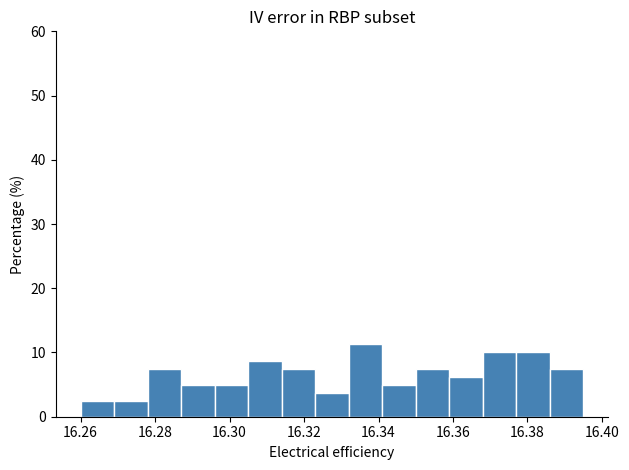

Reading left to right, list every bar in this chart as the range it spans on the x-axis followed by its height. Neither the bar edges nor the heights are printed on the chart, so give them approximately, as read against the axes.

16.260 to 16.269: 3
16.269 to 16.278: 3
16.278 to 16.287: 8
16.287 to 16.296: 5
16.296 to 16.305: 5
16.305 to 16.314: 9
16.314 to 16.323: 8
16.323 to 16.332: 4
16.332 to 16.341: 11
16.341 to 16.350: 5
16.350 to 16.359: 8
16.359 to 16.368: 6
16.368 to 16.377: 10
16.377 to 16.386: 10
16.386 to 16.395: 8